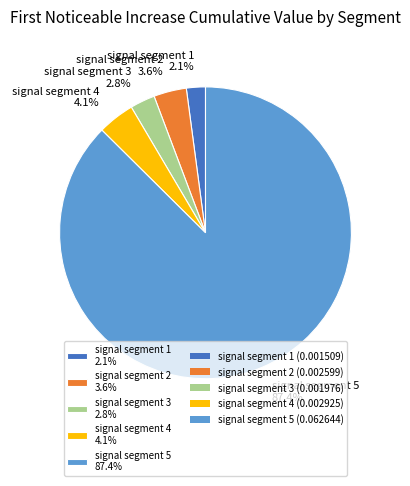

How much of the chart is everything except signal segment 1?

97.9%